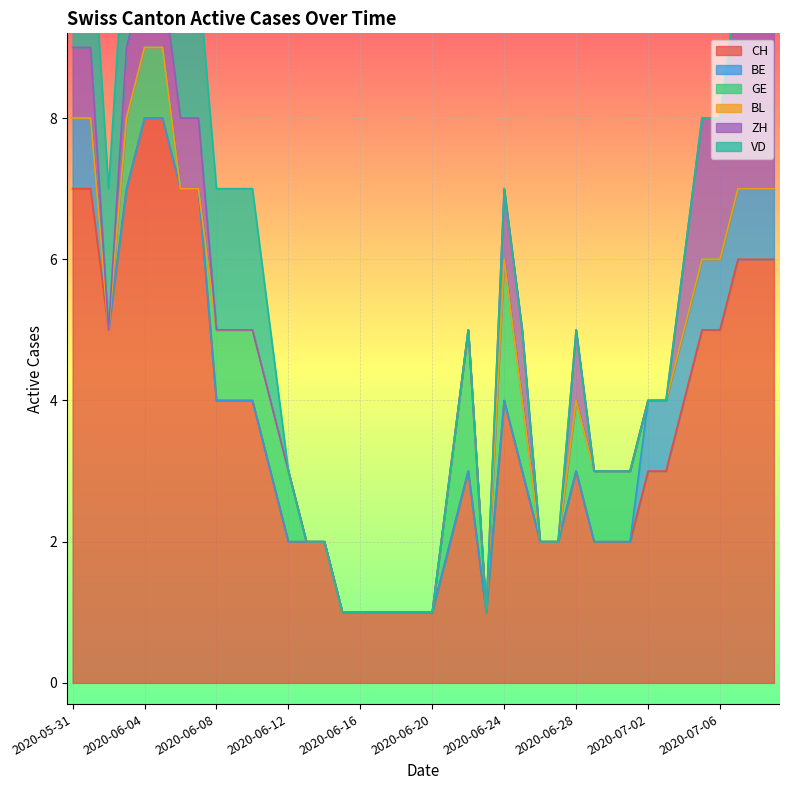

What is the label of the 17th point from the left?

2020-06-16